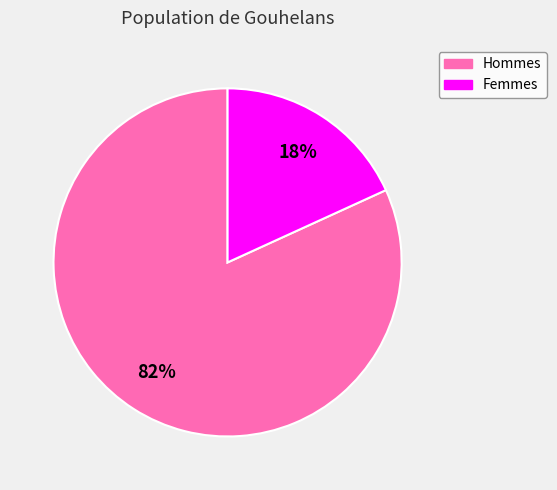

To the nearest percent, what is the difference between the largest and smallest slice percentages?

64%